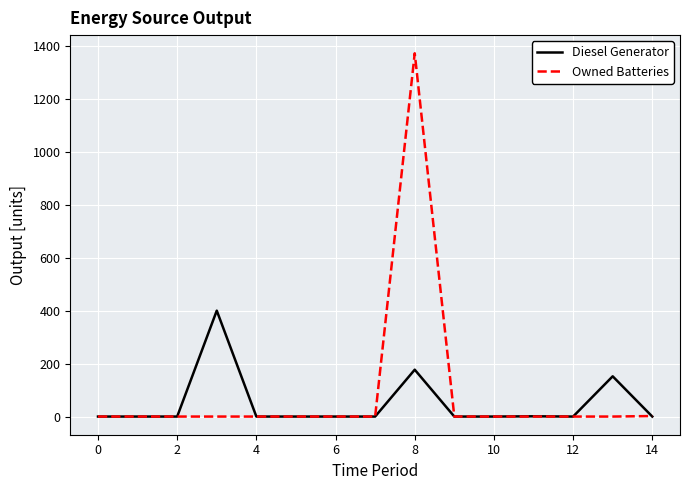

What is the highest value of the Owned Batteries series?

1372